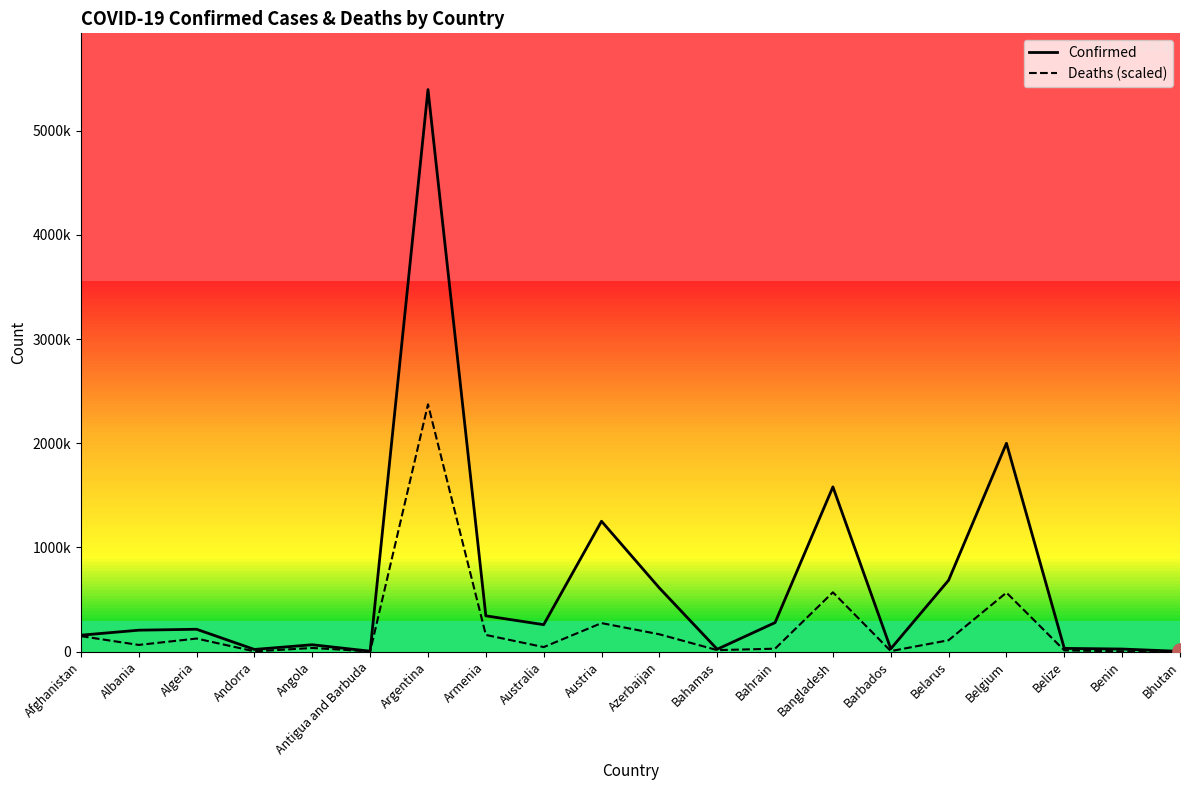

Which series has the largest total across all categories?

Confirmed